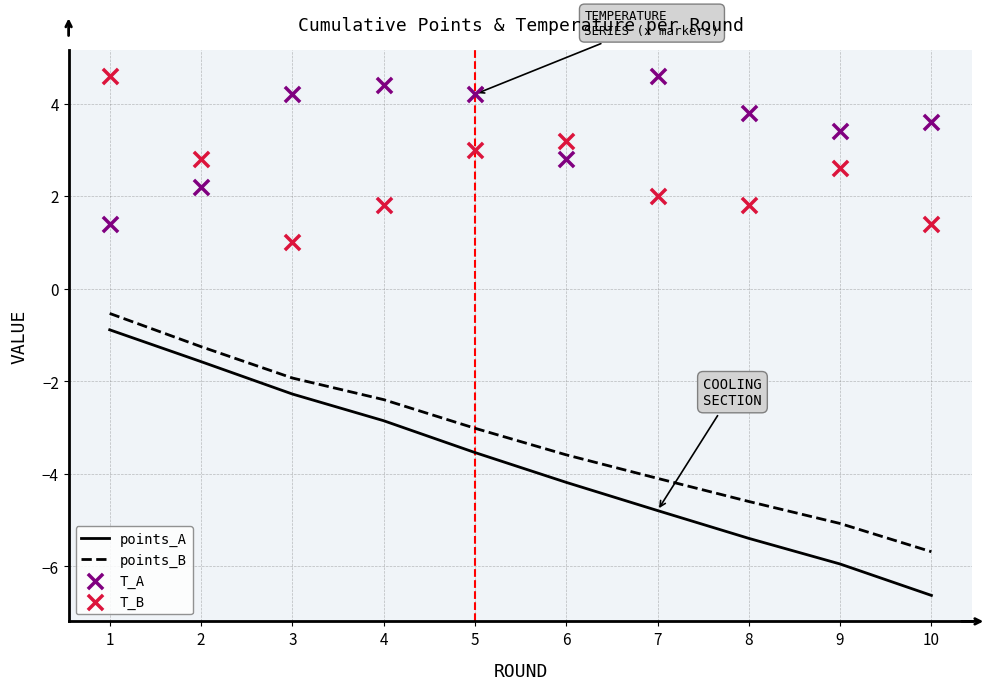

What is the total value across all series at 10?

-7.3